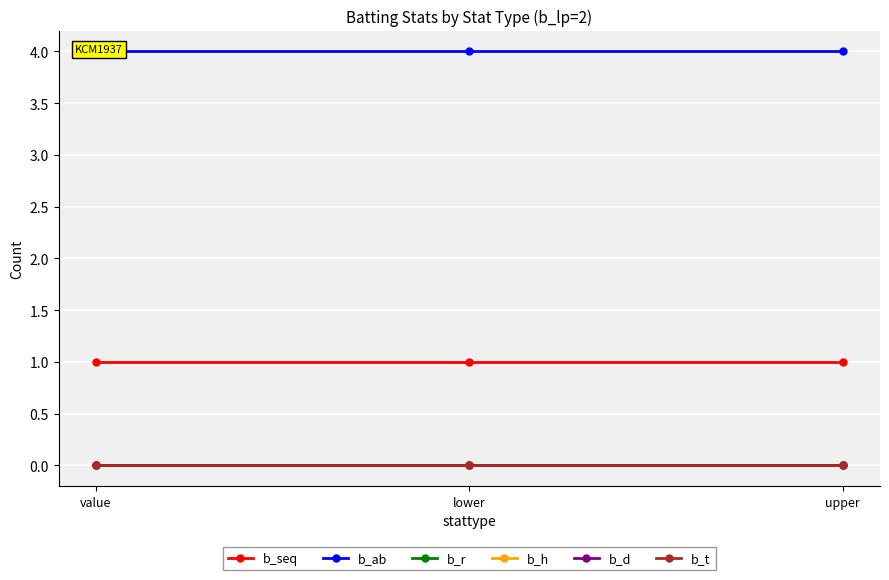

How many lines are shown in the chart?

6